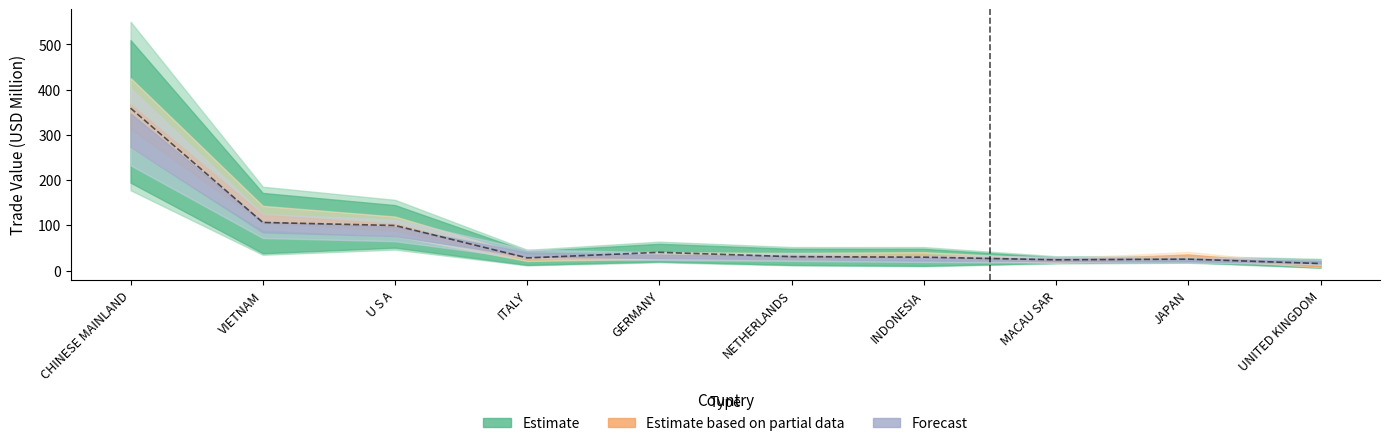

What is the label of the 7th point from the left?

INDONESIA